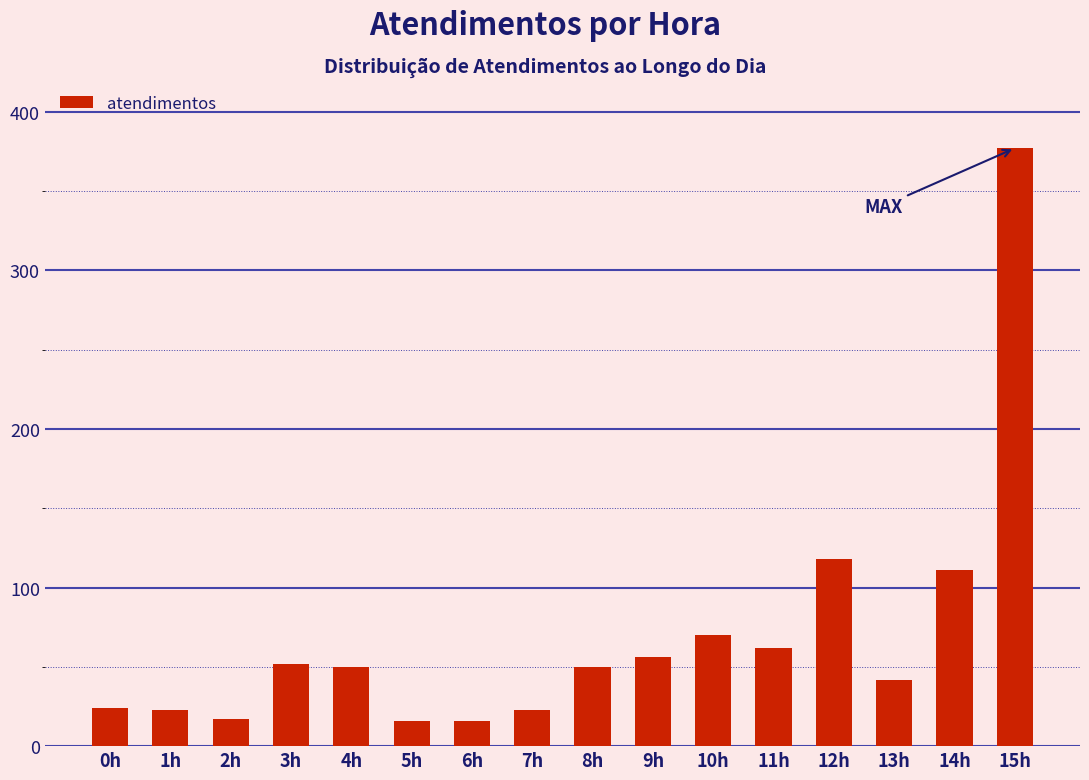

What is the minimum value shown in the chart?

16